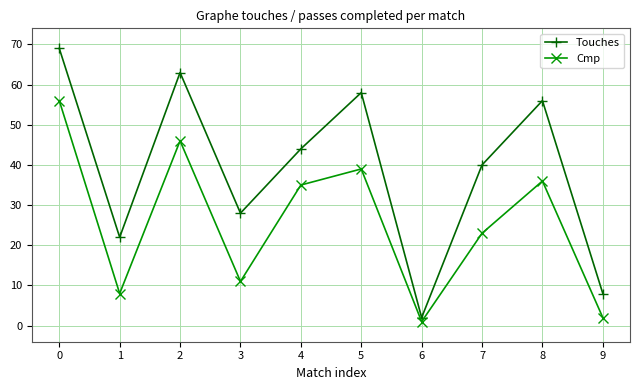

True or false: Cmp has more than 0 points higher than both neighbors.

True